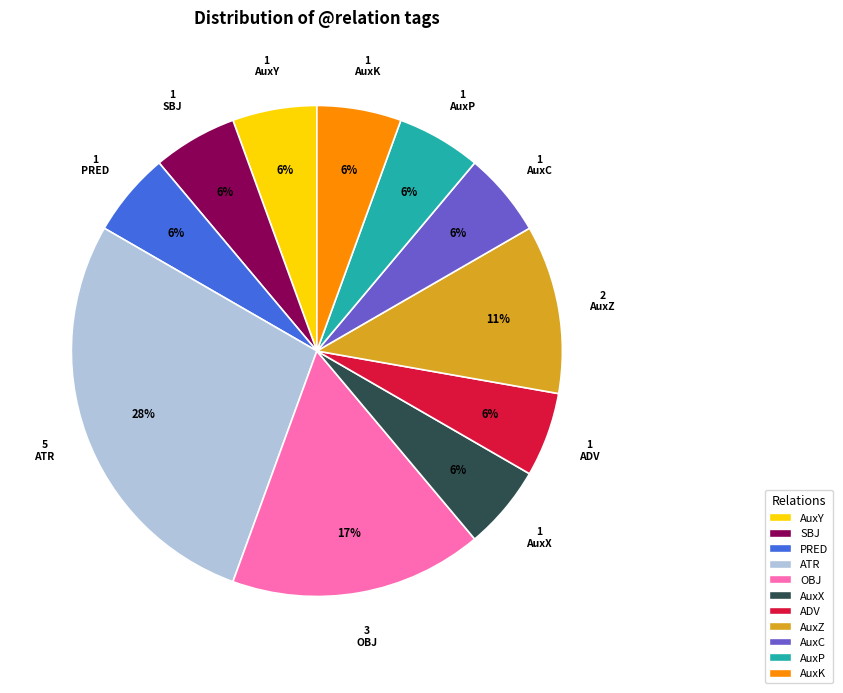

Do AuxC and ADV together represent more than half of the pie?

No